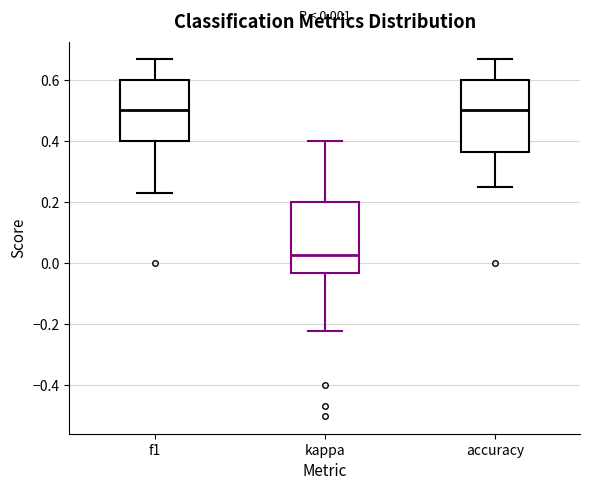

Which box's median line is the lowest?

kappa